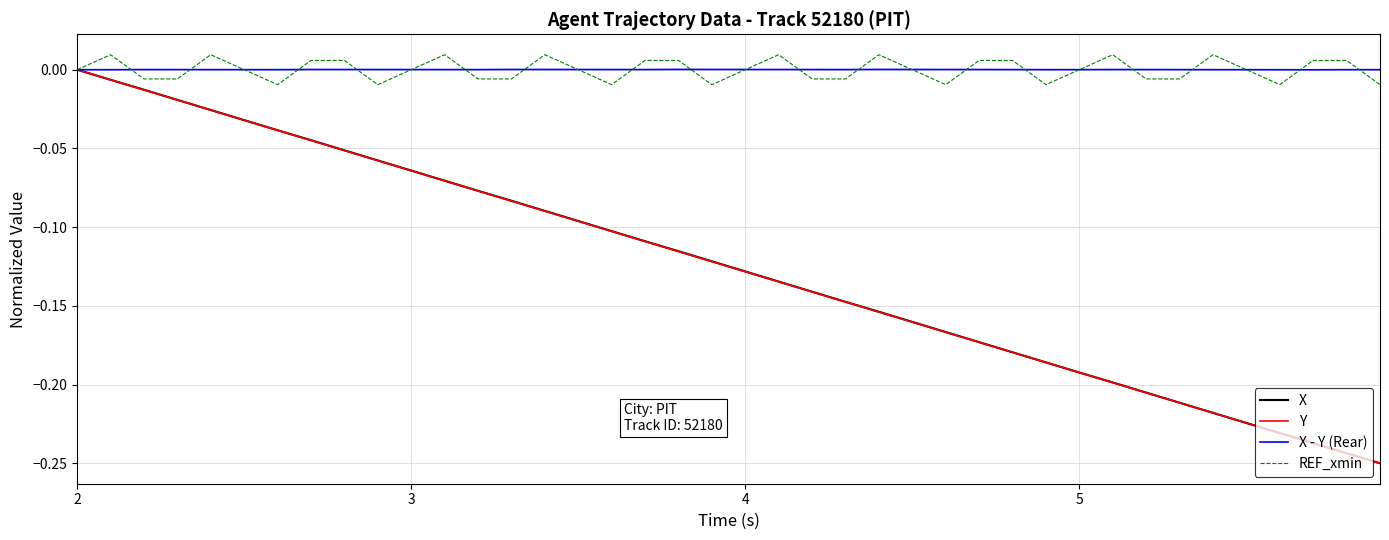

Reading right to left, what are all the values shown in this chart?

X: -0.2	-0.2	-0.2	-0.2	-0.2	-0.2	-0.2	-0.2	-0.2	-0.2	-0.2	-0.2	-0.2	-0.2	-0.2	-0.2	-0.1	-0.1	-0.1	-0.1	-0.1	-0.1	-0.1	-0.1	-0.1	-0.1	-0.1	-0.1	-0.1	-0.1	-0.1	-0.1	-0.0	-0.0	-0.0	-0.0	-0.0	-0.0	-0.0	0.0
Y: -0.2	-0.2	-0.2	-0.2	-0.2	-0.2	-0.2	-0.2	-0.2	-0.2	-0.2	-0.2	-0.2	-0.2	-0.2	-0.2	-0.1	-0.1	-0.1	-0.1	-0.1	-0.1	-0.1	-0.1	-0.1	-0.1	-0.1	-0.1	-0.1	-0.1	-0.1	-0.1	-0.0	-0.0	-0.0	-0.0	-0.0	-0.0	-0.0	0.0
X - Y (Rear): 0.0	0.0	-0.0	-0.0	0.0	0.0	0.0	0.0	0.0	0.0	0.0	0.0	0.0	0.0	0.0	0.0	0.0	0.0	0.0	0.0	0.0	0.0	0.0	0.0	0.0	0.0	0.0	0.0	0.0	0.0	0.0	0.0	0.0	0.0	0.0	0.0	0.0	0.0	-0.0	0.0
REF_xmin: -0.0	0.0	0.0	-0.0	0.0	0.0	-0.0	-0.0	0.0	-0.0	-0.0	0.0	0.0	-0.0	0.0	0.0	-0.0	-0.0	0.0	-0.0	-0.0	0.0	0.0	-0.0	-0.0	0.0	-0.0	-0.0	0.0	-0.0	-0.0	0.0	0.0	-0.0	0.0	0.0	-0.0	-0.0	0.0	-0.0